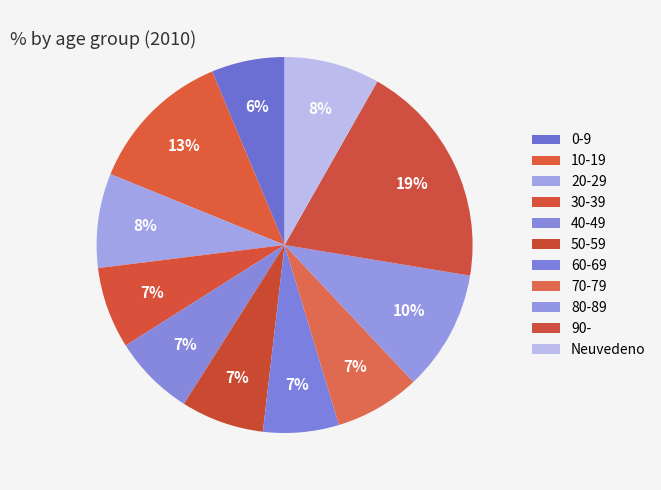

Is it true that 40-49 is 7% of the pie?

True